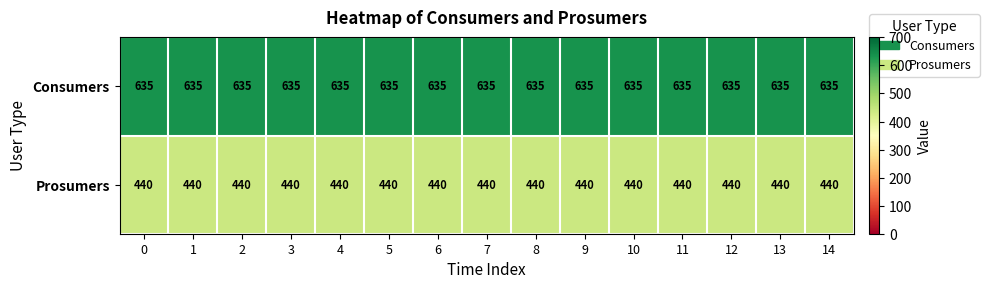

Count the number of data series in this chart.

2